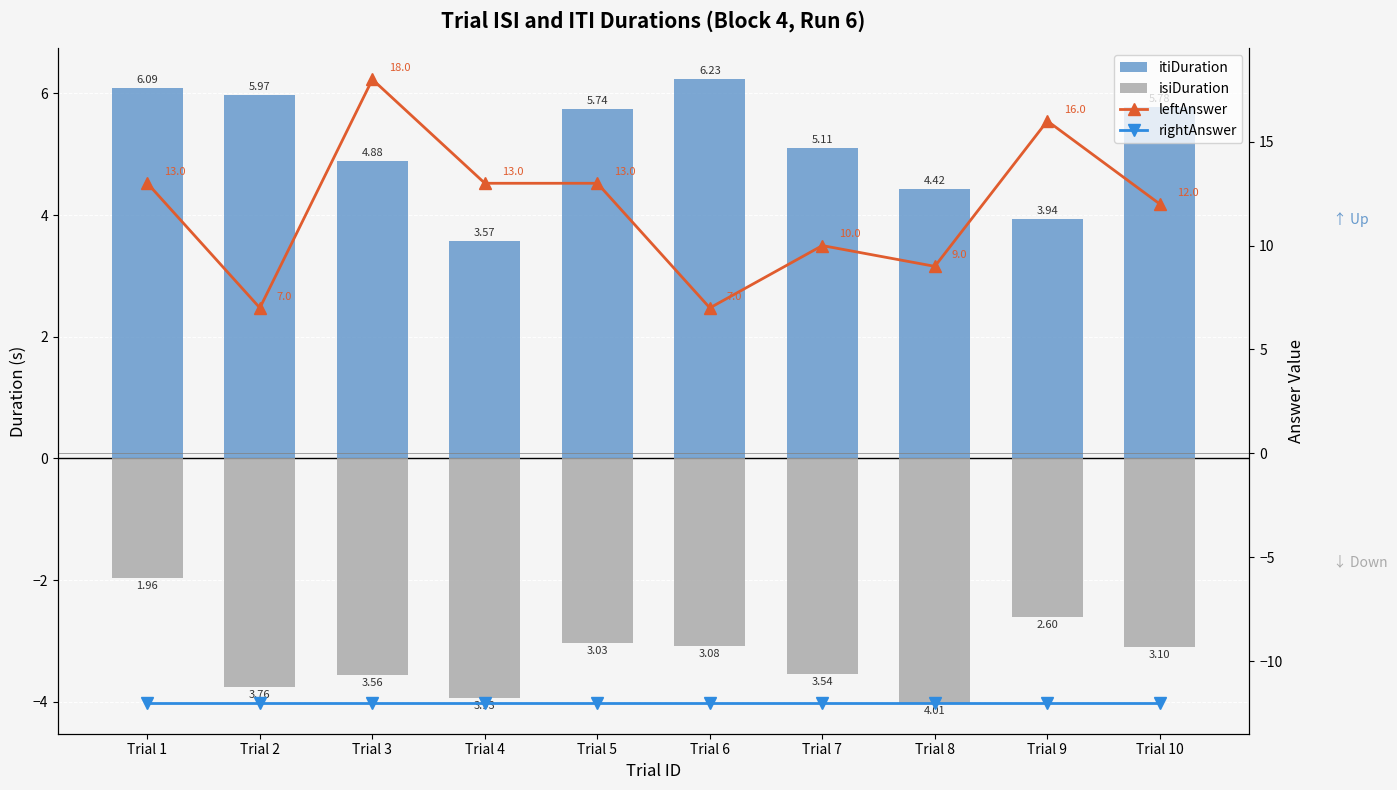

How many data points in isiDuration are above -3?

2